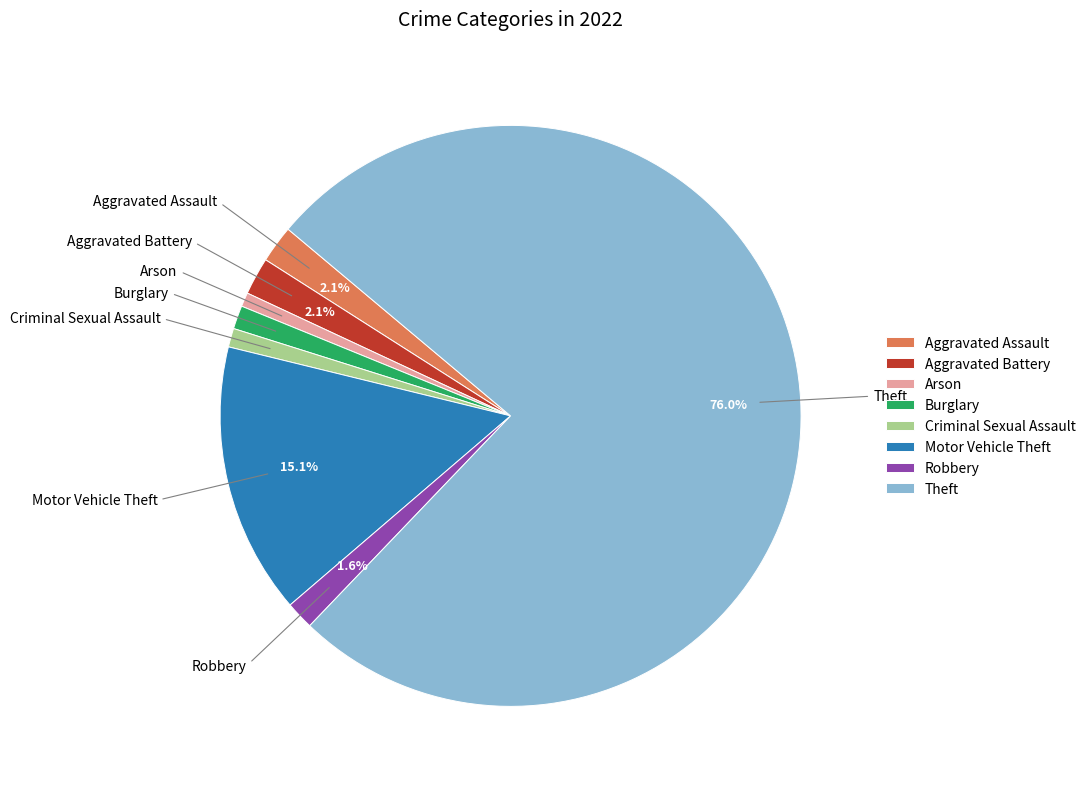

The Aggravated Assault slice represents 2% of the pie. True or false?

True